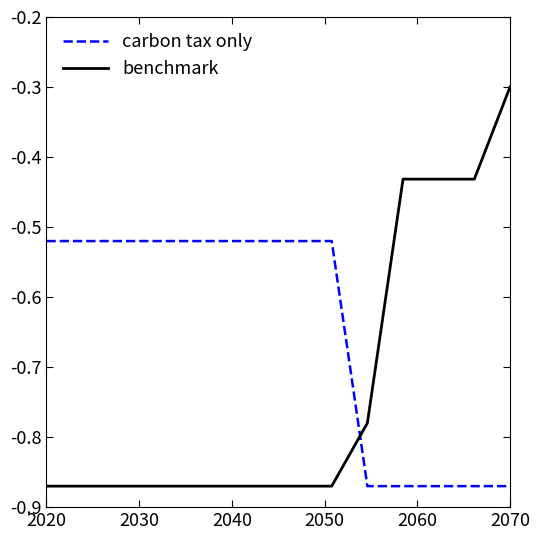

What is the maximum value shown in the chart?

-0.3